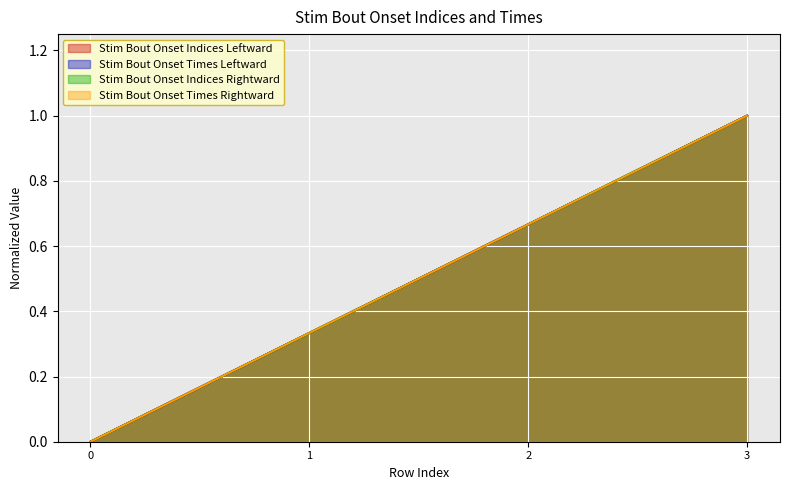

Reading right to left, what are all the values shown in this chart?

Stim Bout Onset Indices Leftward: 3=1.0	2=0.7	1=0.3	0=0.0
Stim Bout Onset Times Leftward: 3=1.0	2=0.7	1=0.3	0=0.0
Stim Bout Onset Indices Rightward: 3=1.0	2=0.7	1=0.3	0=0.0
Stim Bout Onset Times Rightward: 3=1.0	2=0.7	1=0.3	0=0.0